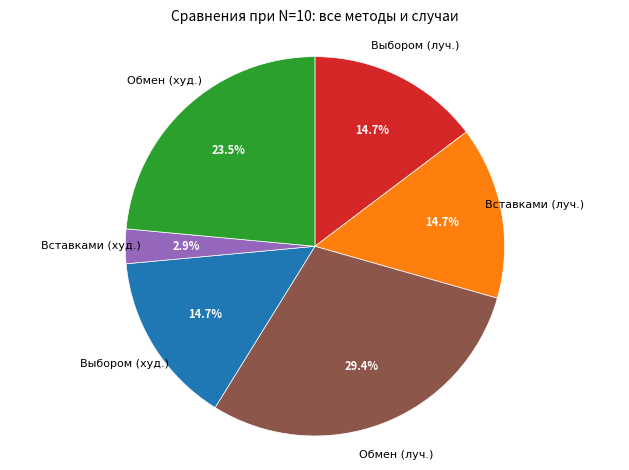

To the nearest percent, what is the average slice percentage?

17%